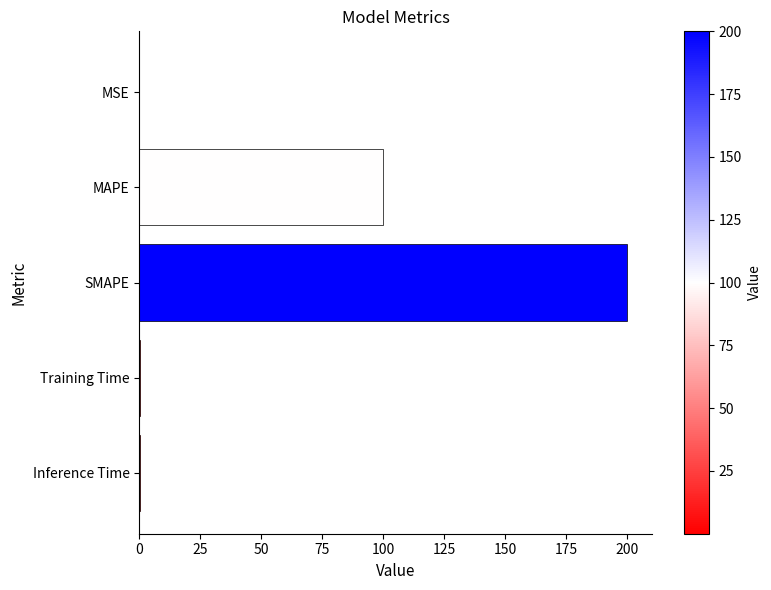

Which has a higher value, Inference Time or SMAPE?

SMAPE